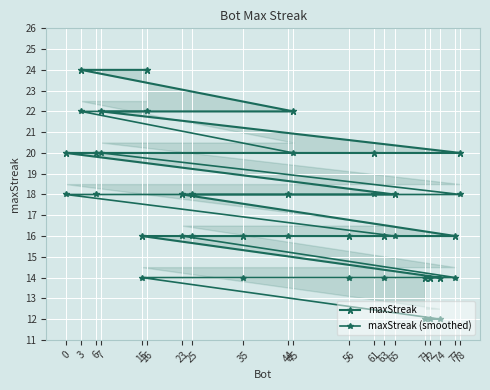

At 45, list the series in order from largest to smallest.

maxStreak, maxStreak (smoothed)